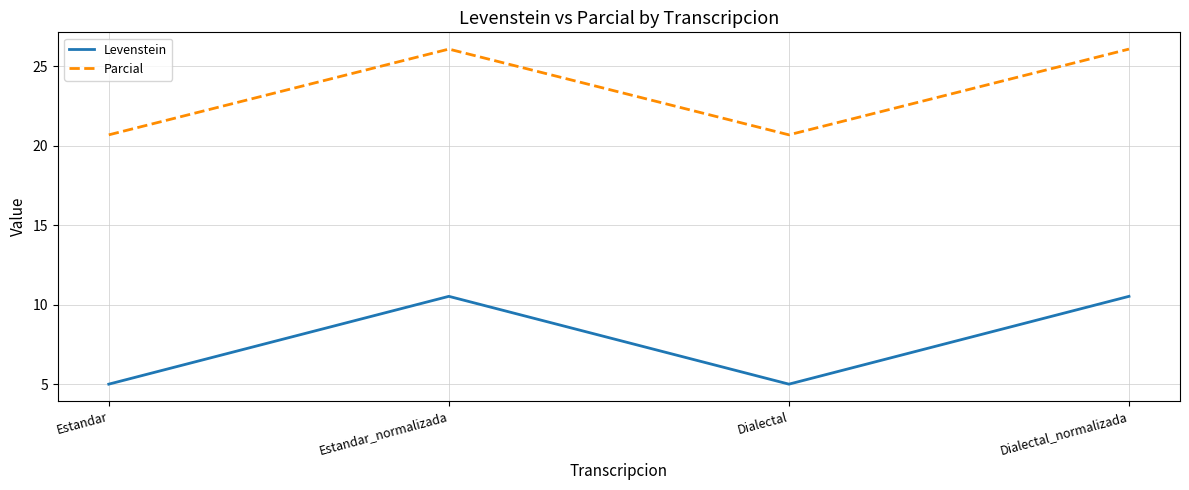

What is the minimum value for Levenstein?

5.0